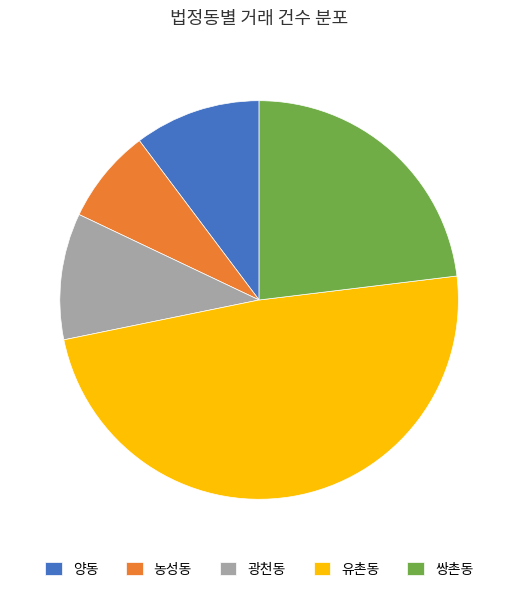

What is the ratio of the value at 쌍촌동 to the value at 농성동?

3.0